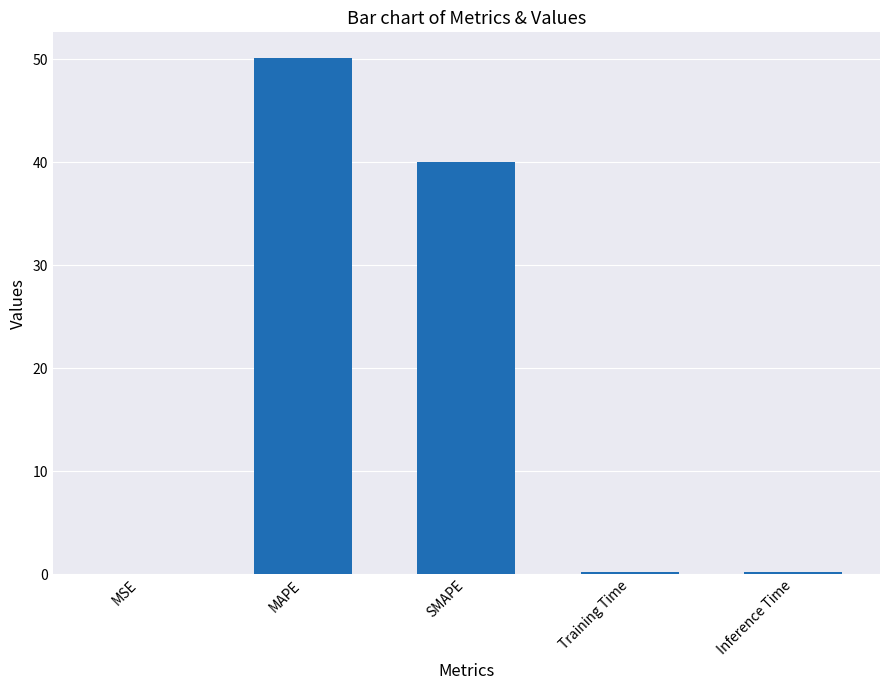

How many categories are shown in the chart?

5